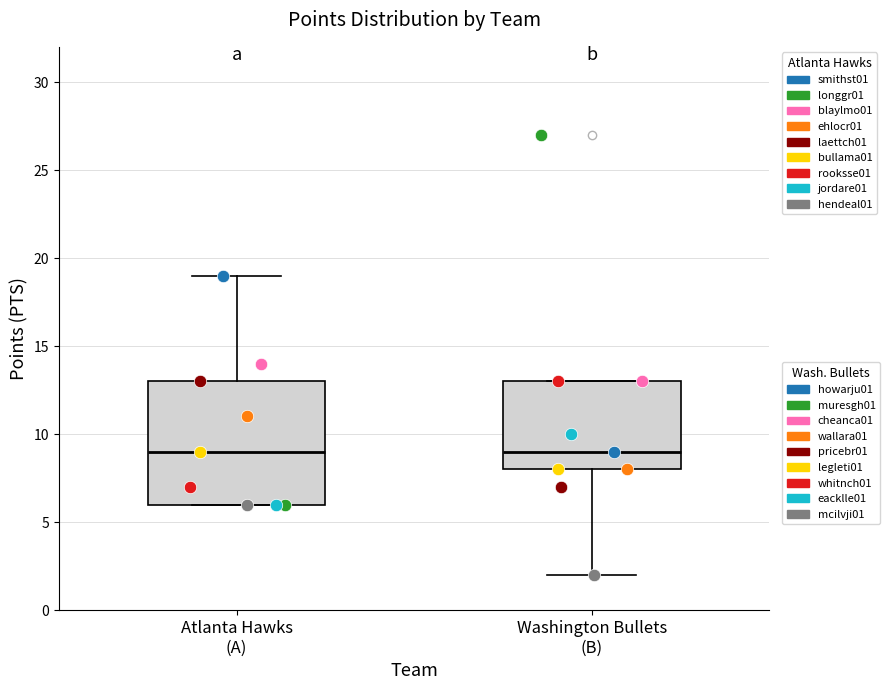

Which box is the tallest, from its lower edge to its upper edge?

Atlanta Hawks (A)